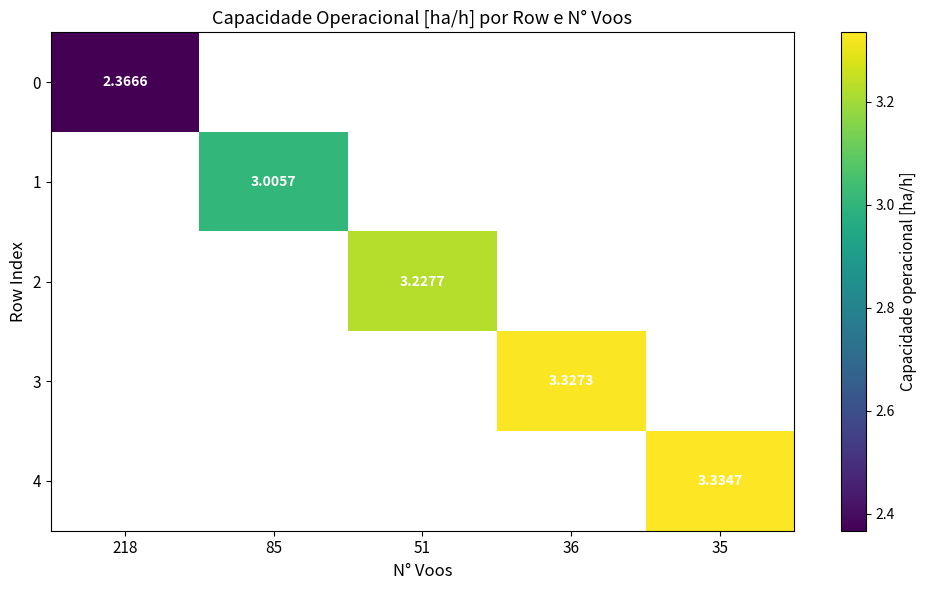

Is the value of 2 at 218 greater than the value of 0 at 35?

No